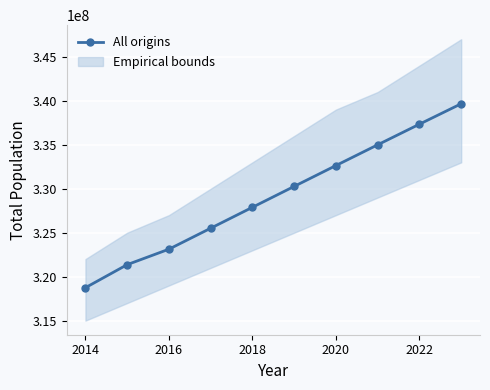

What is the difference between the maximum and minimum values?

20917101